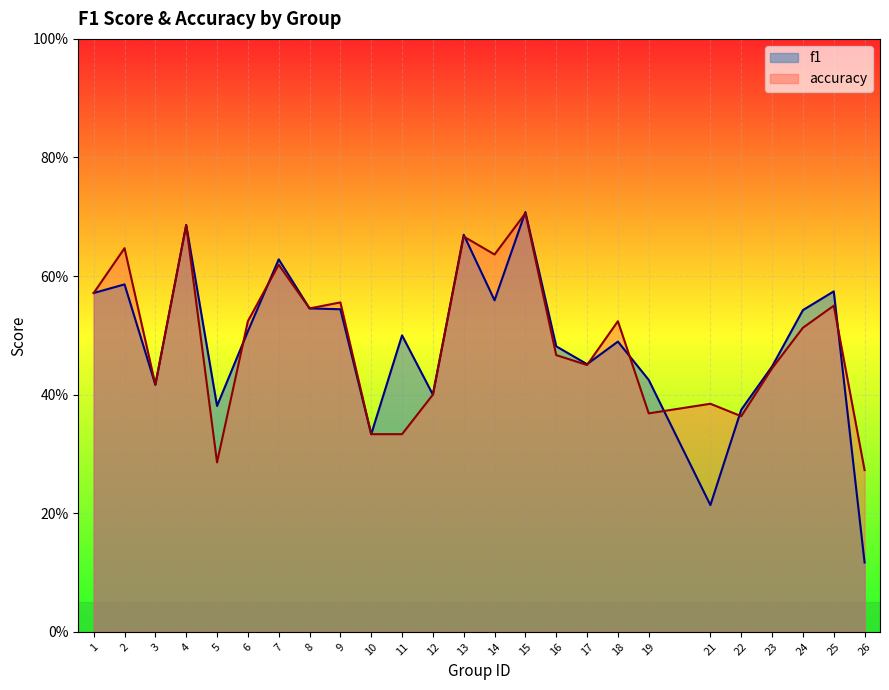

At which category does f1 reach its first local peak?

2